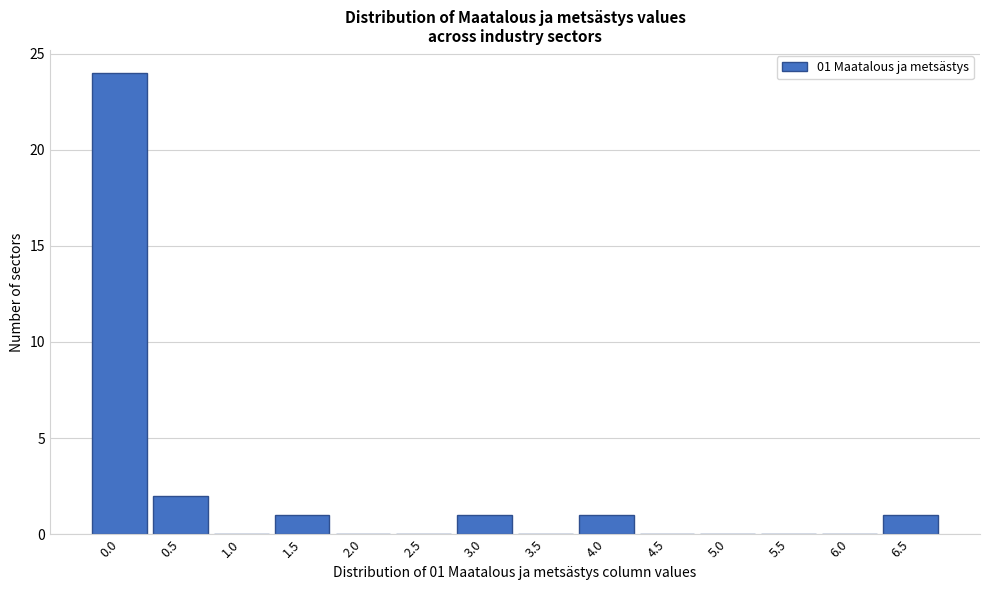

Reading left to right, list all the values displayed in this chart.

0.0=24	0.5=2	1.0=0	1.5=1	2.0=0	2.5=0	3.0=1	3.5=0	4.0=1	4.5=0	5.0=0	5.5=0	6.0=0	6.5=1